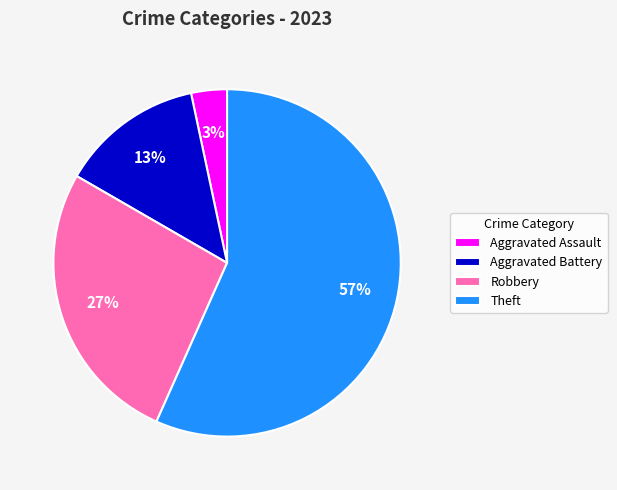

Which category has the smallest portion of the pie?

Aggravated Assault